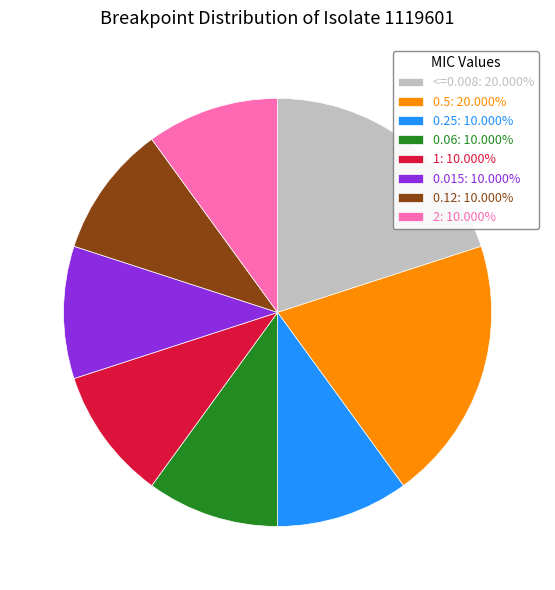

Approximately how many times larger is the value at 0.06: 10.000% compared to 0.12: 10.000%?

1.0